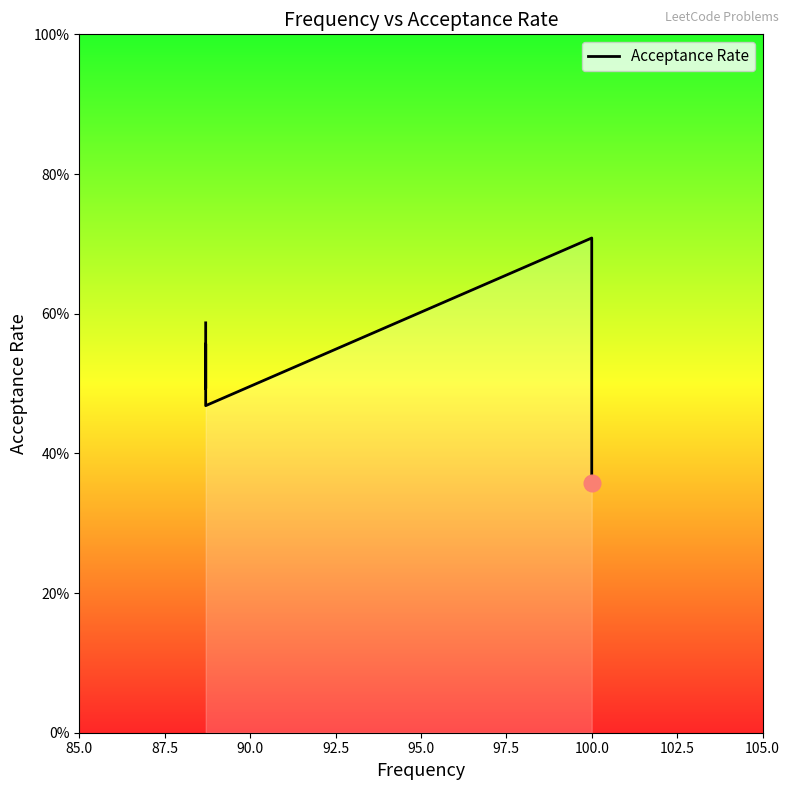

Between 85.0 and 95.0, which is larger?

95.0